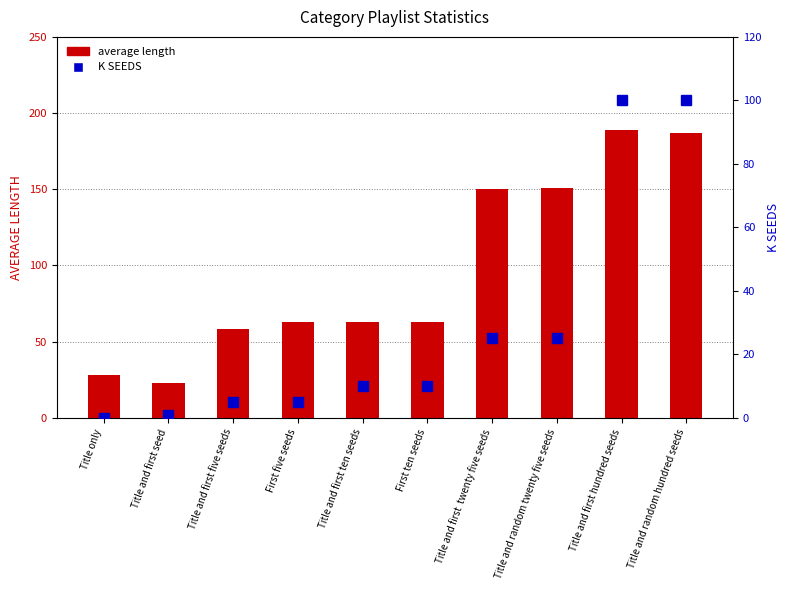

What is the average value of the K SEEDS series?

28